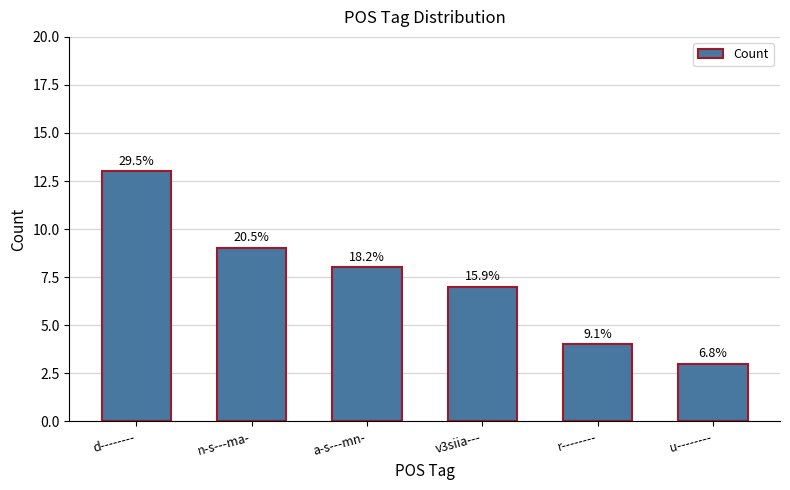

Where does the data first go above 8?

d--------